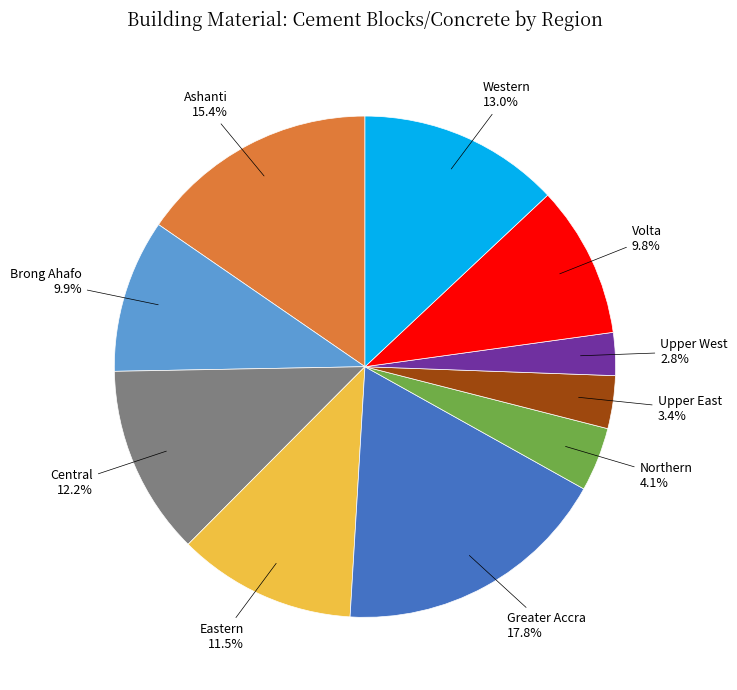

To the nearest percent, what is the difference between the largest and smallest slice percentages?

15%